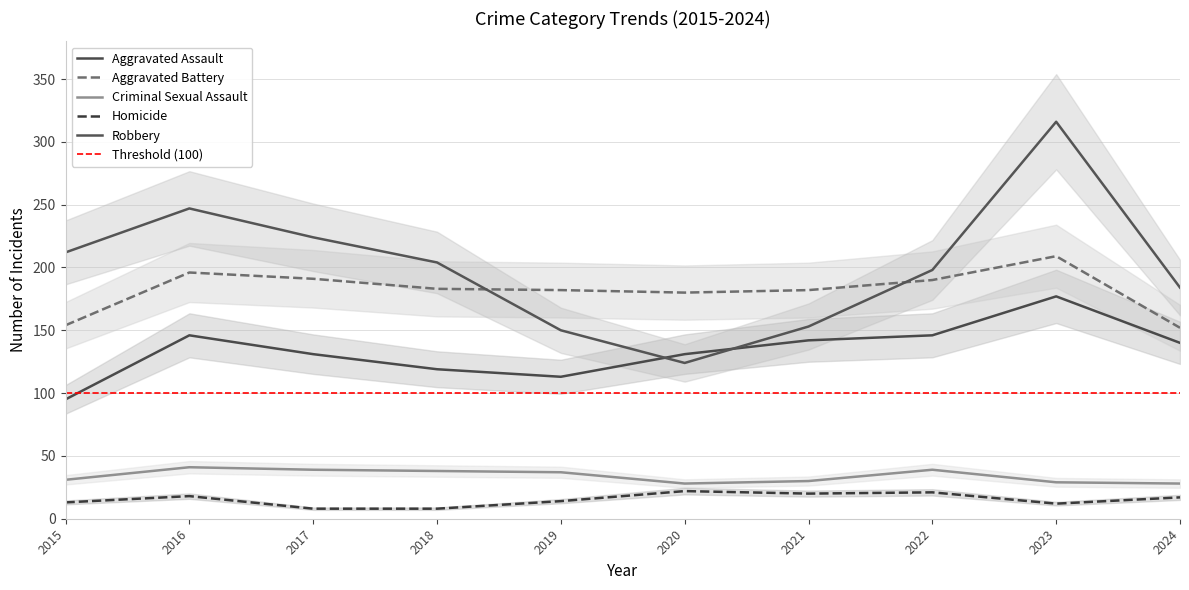

True or false: Criminal Sexual Assault and Homicide cross at least once.

False